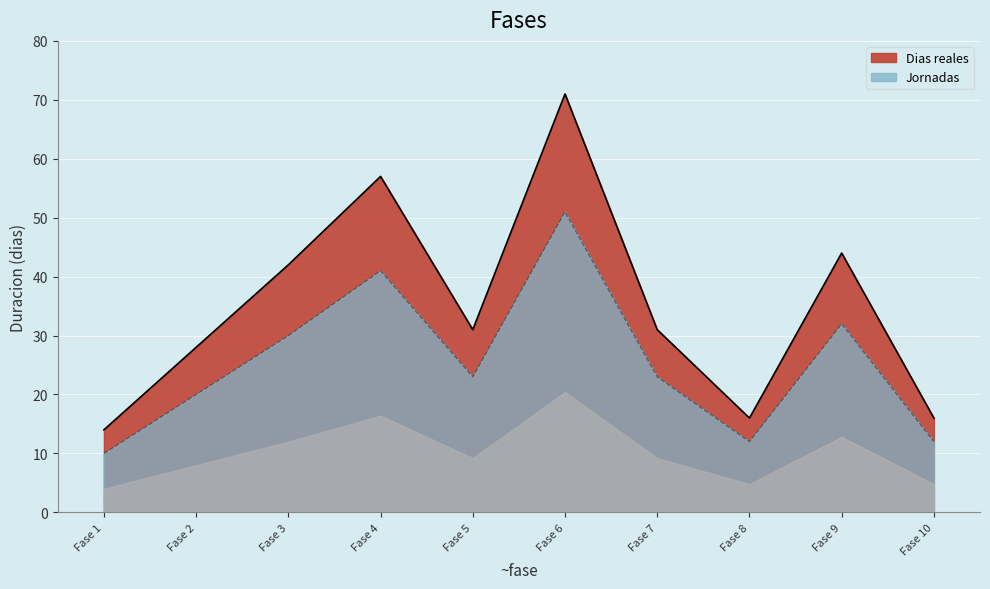

List the series in order of their overall mean, lowest first.

Jornadas, Dias reales